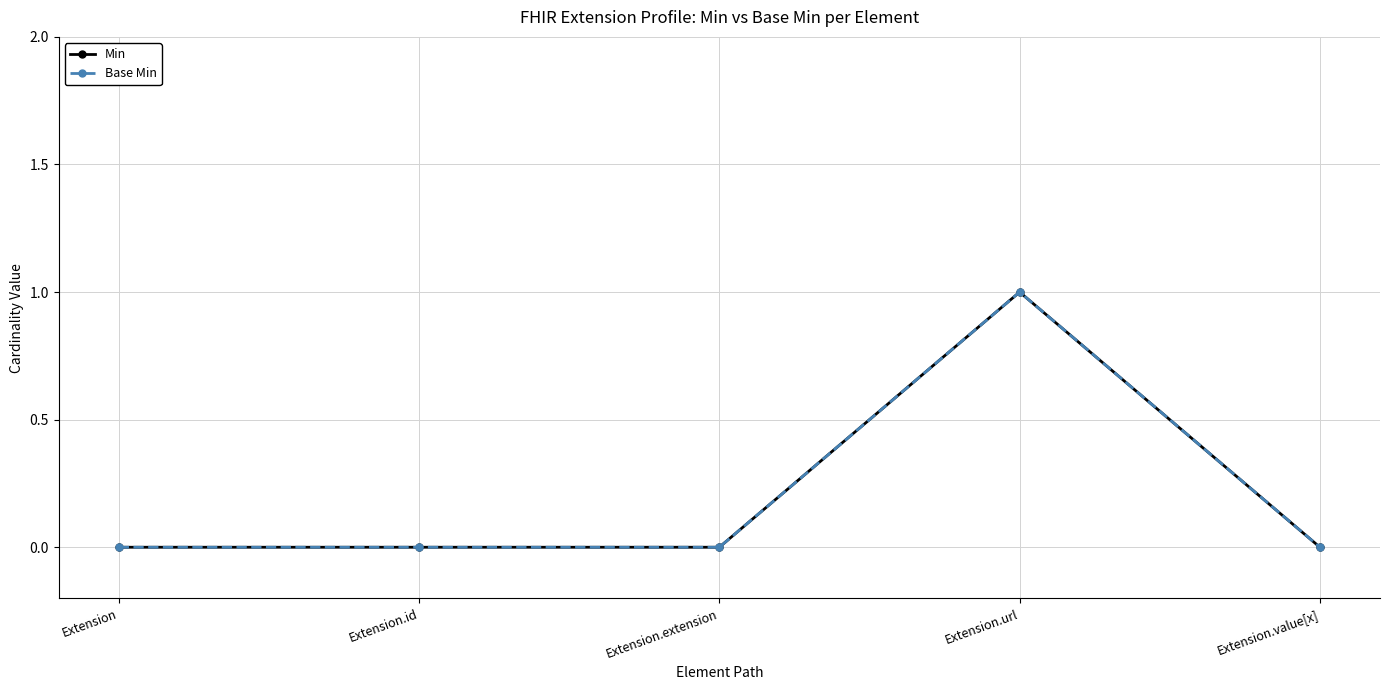

What is the label of the 3rd point from the right?

Extension.extension